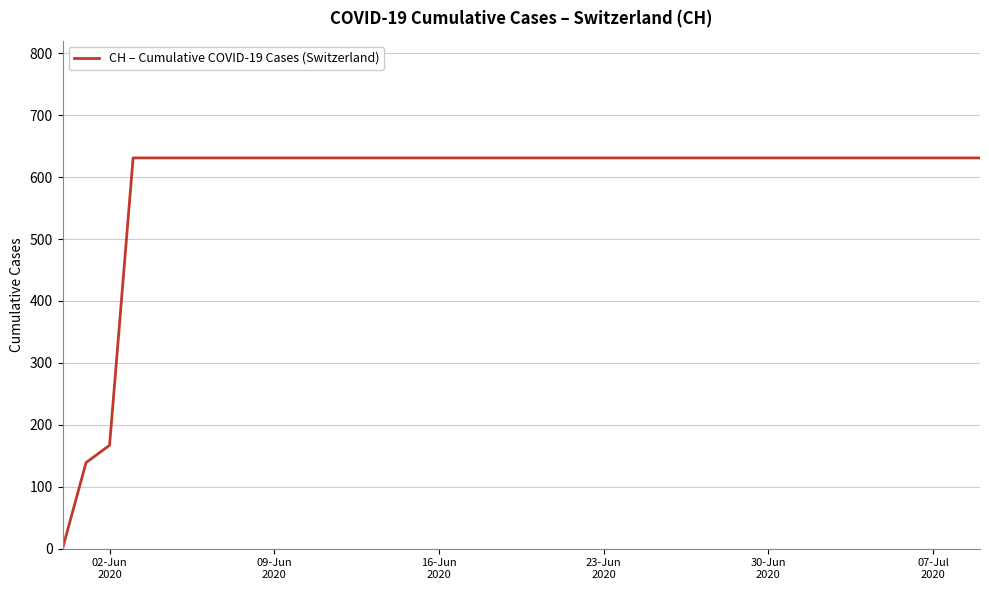

How many lines are shown in the chart?

1